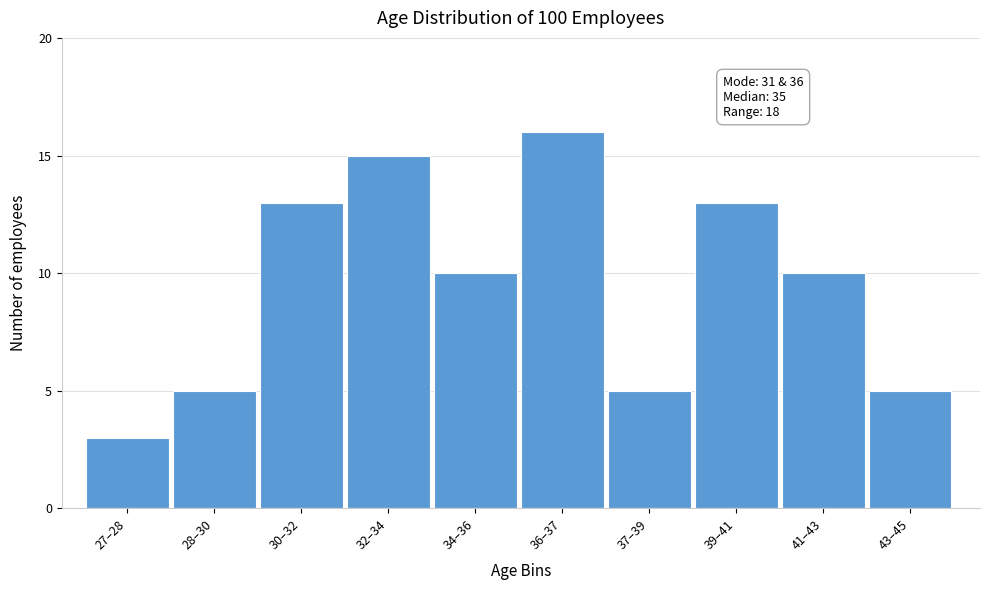

Reading left to right, list all the values displayed in this chart.

27–28=3	28–30=5	30–32=13	32–34=15	34–36=10	36–37=16	37–39=5	39–41=13	41–43=10	43–45=5